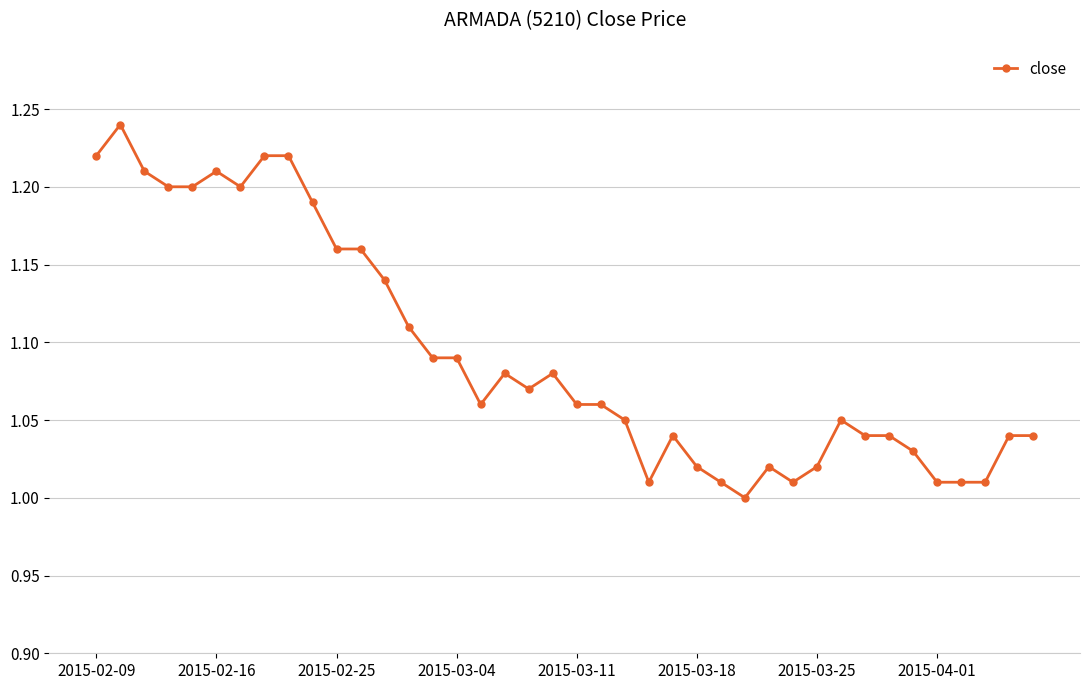

What is the sum of all values?

43.7